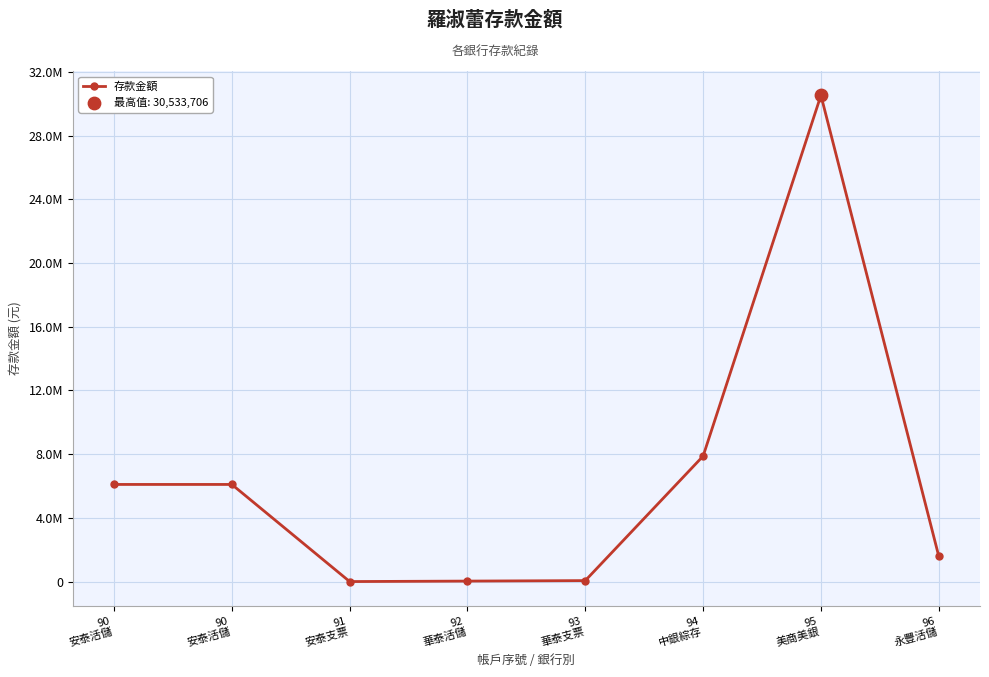

What is the change in value from 93
華泰支票 to 94
中銀綜存?

+7819669.0